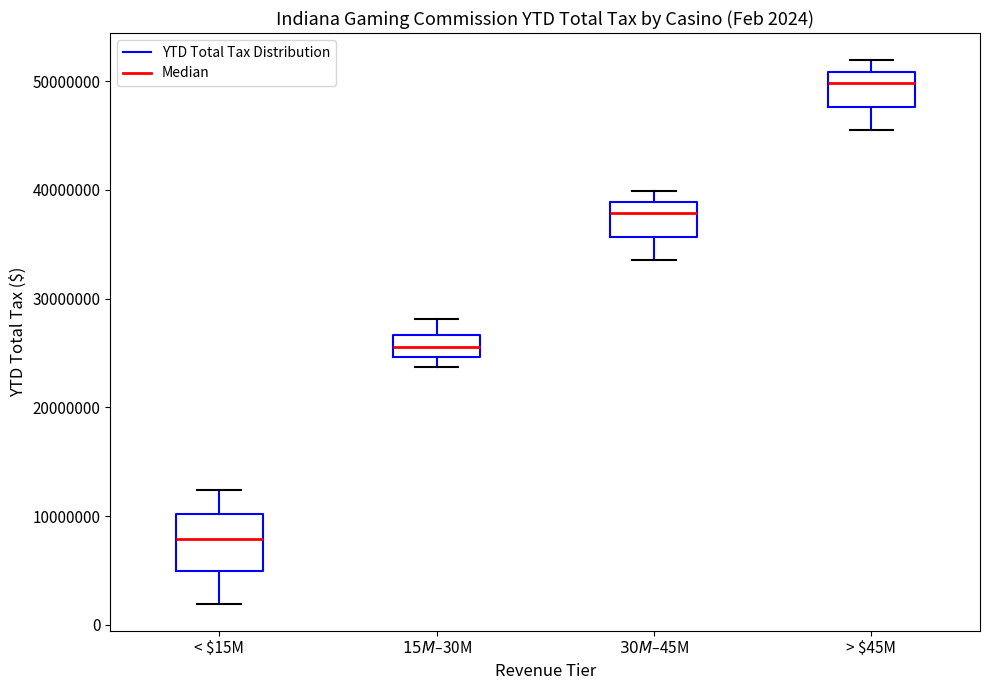

Which box's median line is the highest?

> $45M